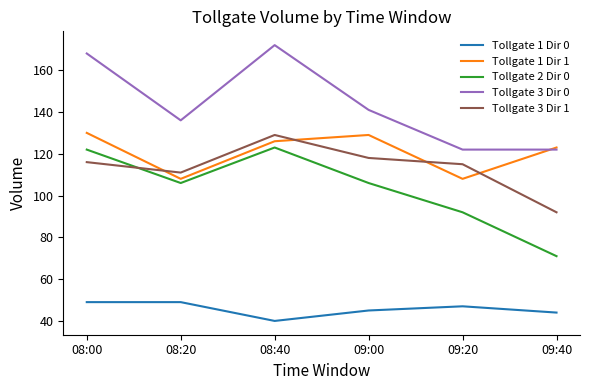

Reading left to right, what are all the values shown in this chart?

Tollgate 1 Dir 0: 49	49	40	45	47	44
Tollgate 1 Dir 1: 130	108	126	129	108	123
Tollgate 2 Dir 0: 122	106	123	106	92	71
Tollgate 3 Dir 0: 168	136	172	141	122	122
Tollgate 3 Dir 1: 116	111	129	118	115	92